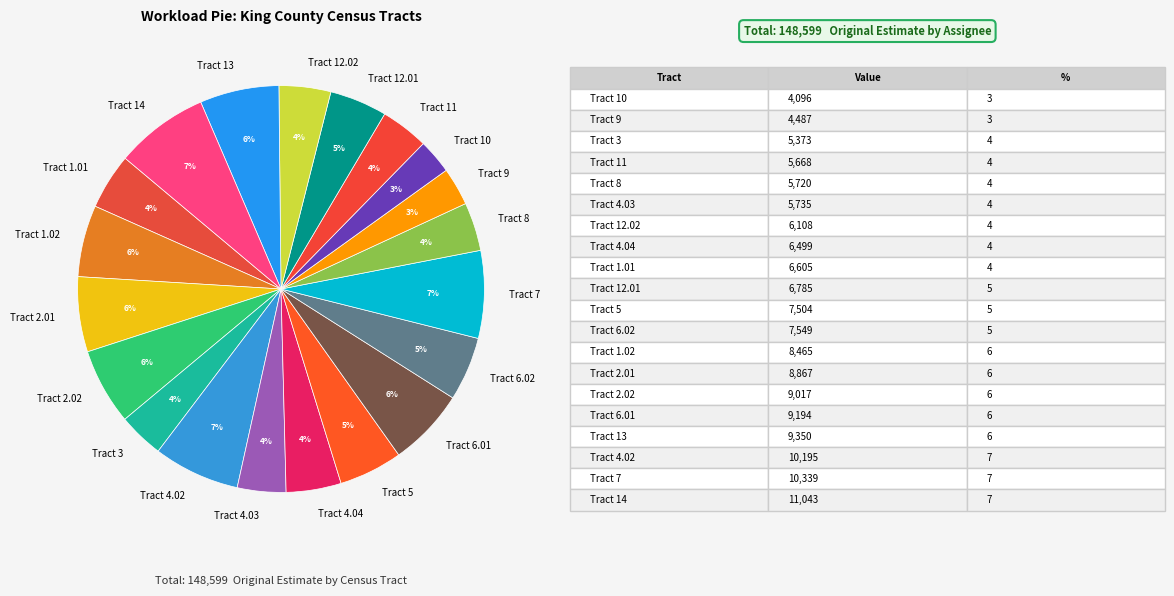

How many segments does this pie chart have?

20